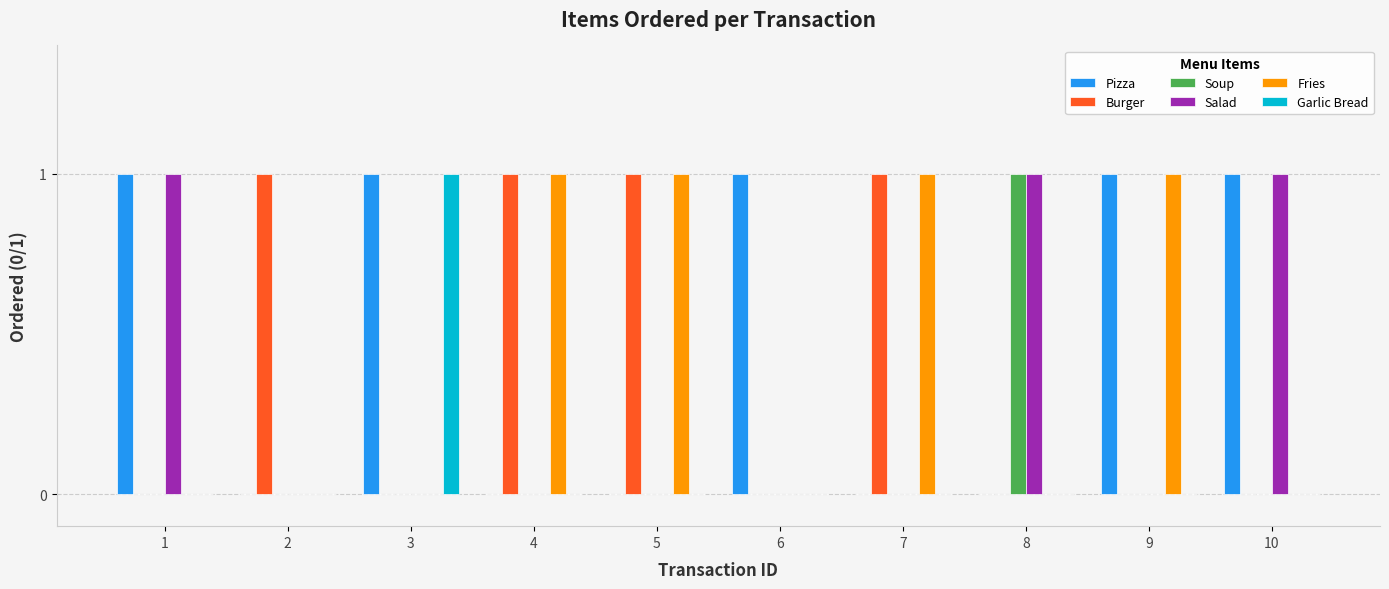

The Garlic Bread series shows 0 at 9. True or false?

True